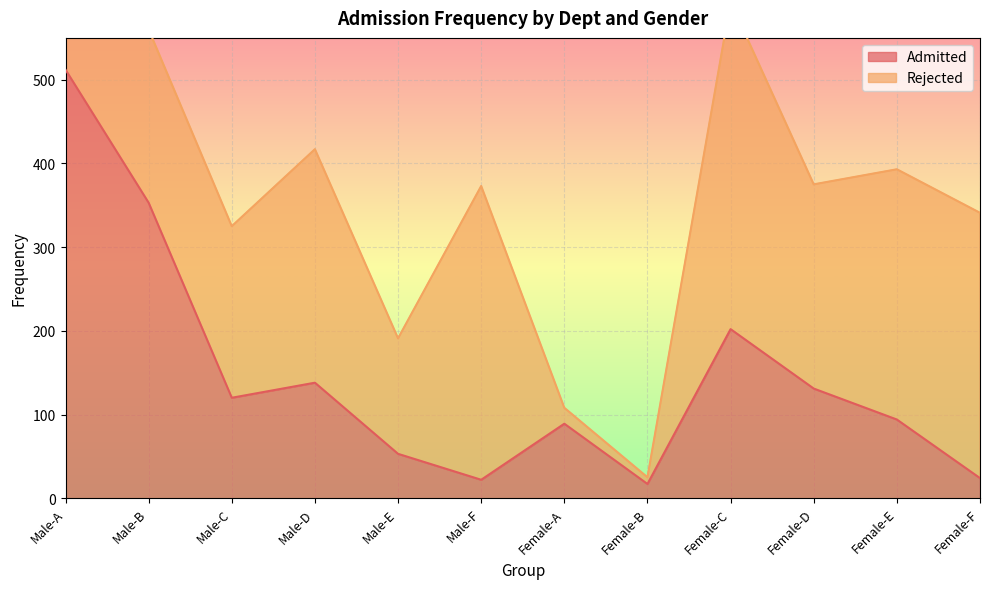

At which category does the chart reach its peak across all series?

Male-A